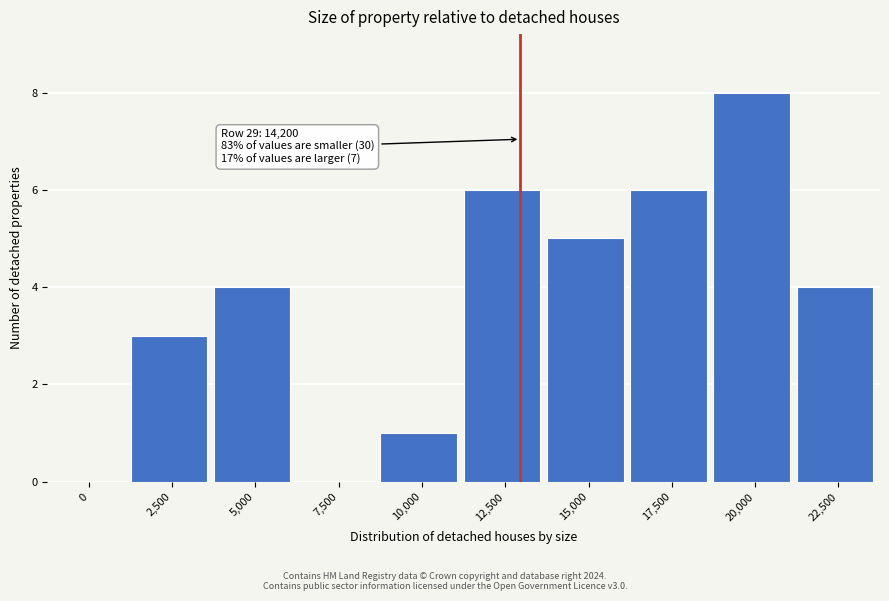

Reading left to right, what are all the values shown in this chart?

0=0	2,500=3	5,000=4	7,500=0	10,000=1	12,500=6	15,000=5	17,500=6	20,000=8	22,500=4